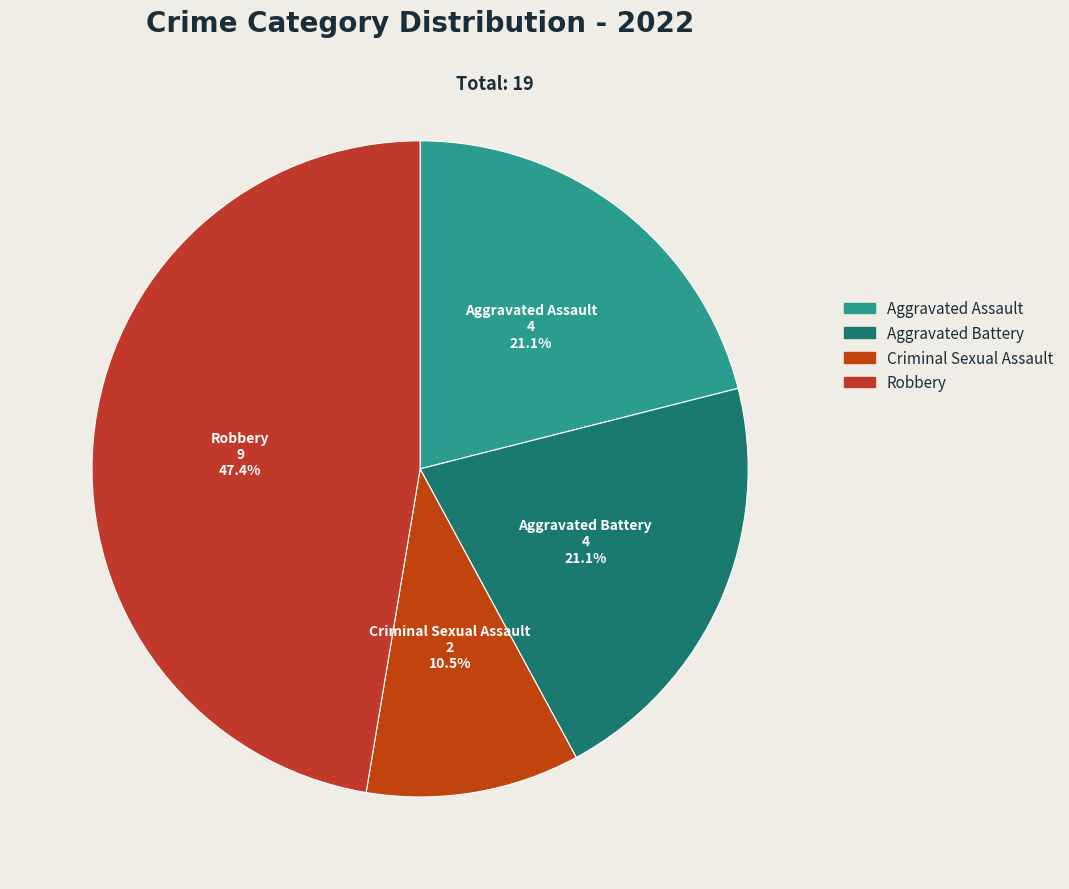

To the nearest percent, what portion does Aggravated Battery represent?

21%